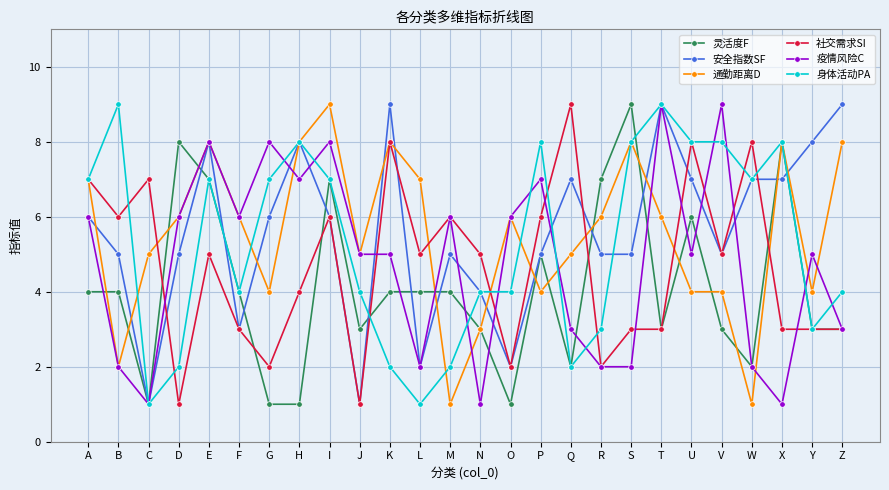

Which series changed the most between D and S?

身体活动PA